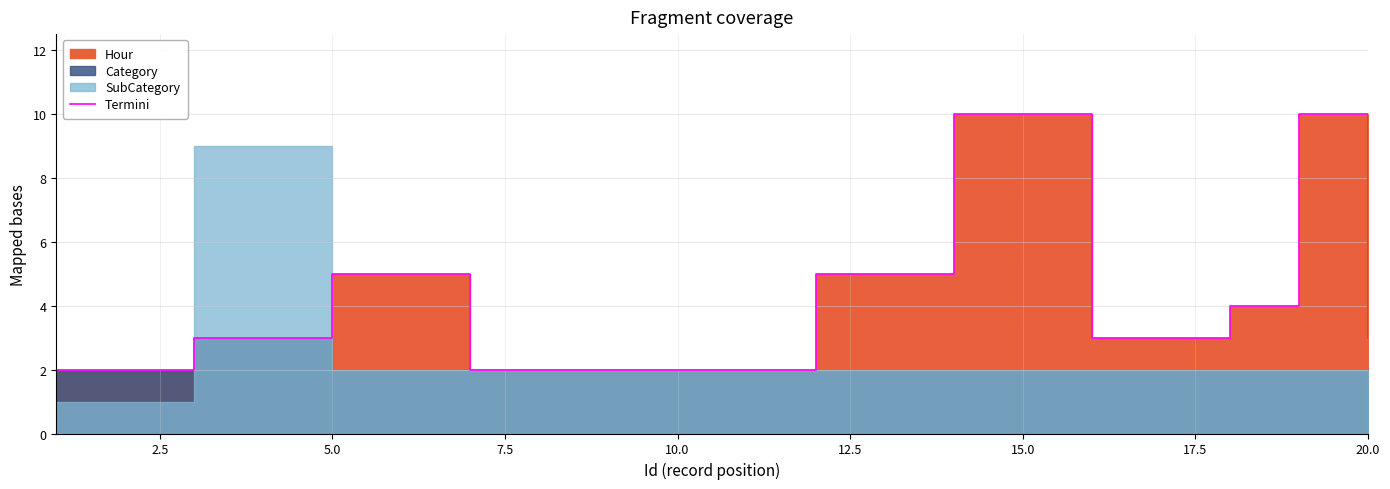

Reading left to right, what are all the values shown in this chart?

2	2	3	3	5	5	2	2	2	2	2	5	5	10	10	3	3	4	10	3